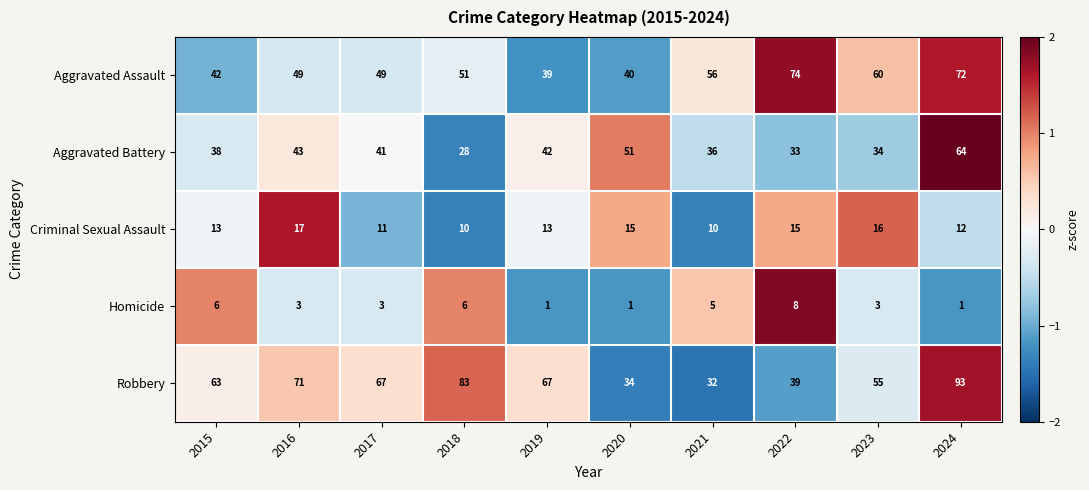

What is the difference between the second highest and minimum values in the Criminal Sexual Assault series?

6